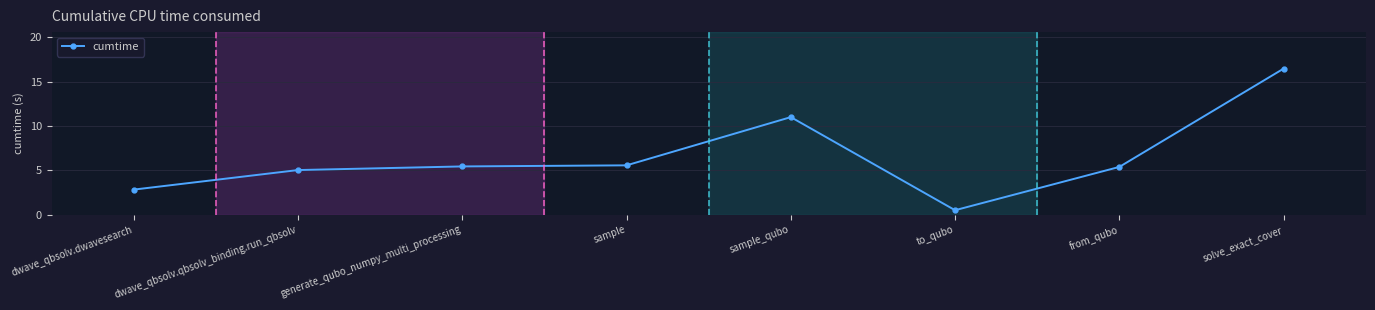

Reading left to right, transcribe all the data shown in this chart.

dwave_qbsolv.dwavesearch=2.8	dwave_qbsolv.qbsolv_binding.run_qbsolv=5.0	generate_qubo_numpy_multi_processing=5.4	sample=5.6	sample_qubo=11.0	to_qubo=0.5	from_qubo=5.4	solve_exact_cover=16.4